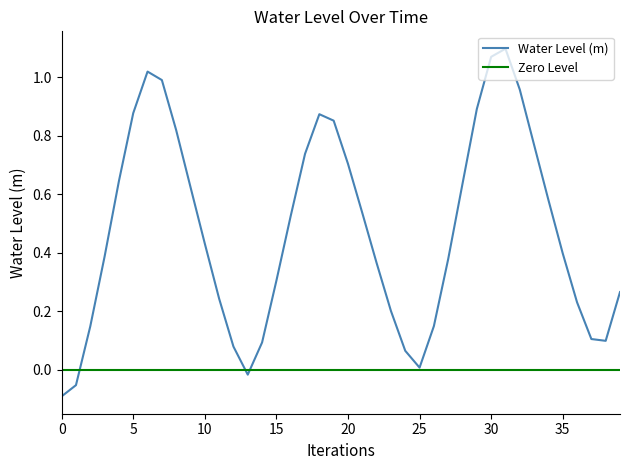

What is the average value?

0.5